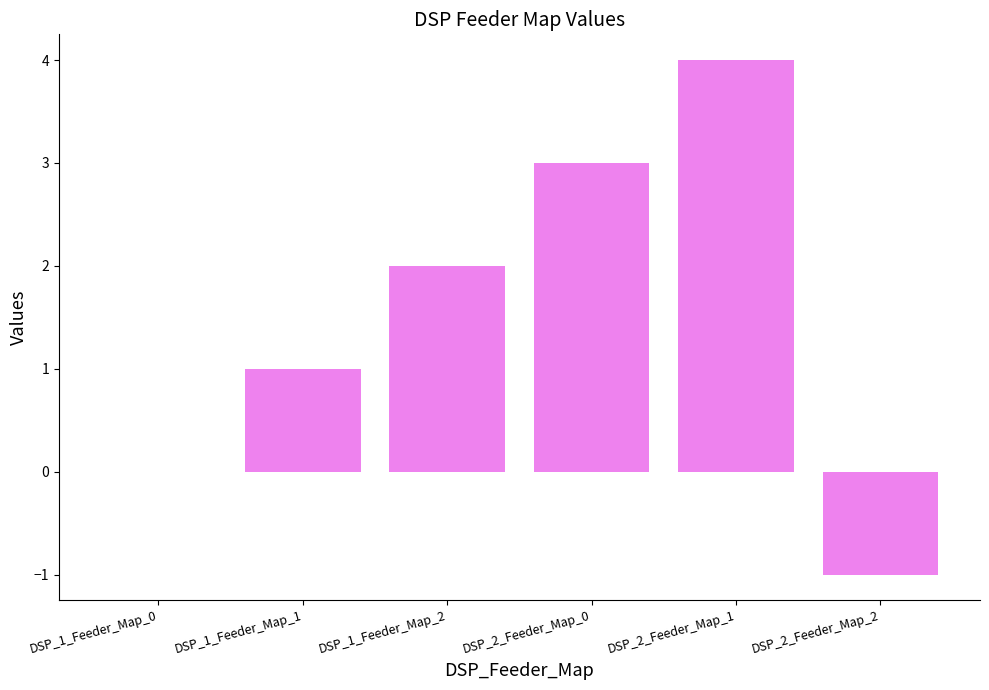

What is the change in value from DSP_1_Feeder_Map_0 to DSP_1_Feeder_Map_1?

+1